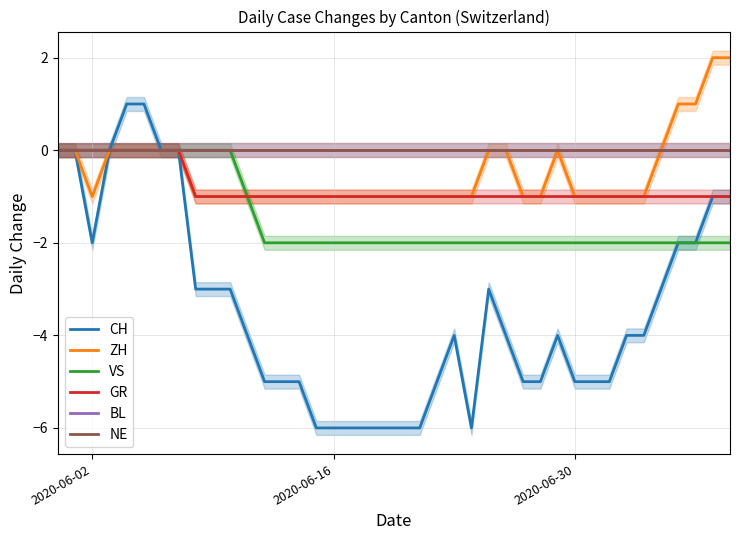

Rank the series by their maximum value, from lowest to highest.

VS, GR, BL, NE, CH, ZH